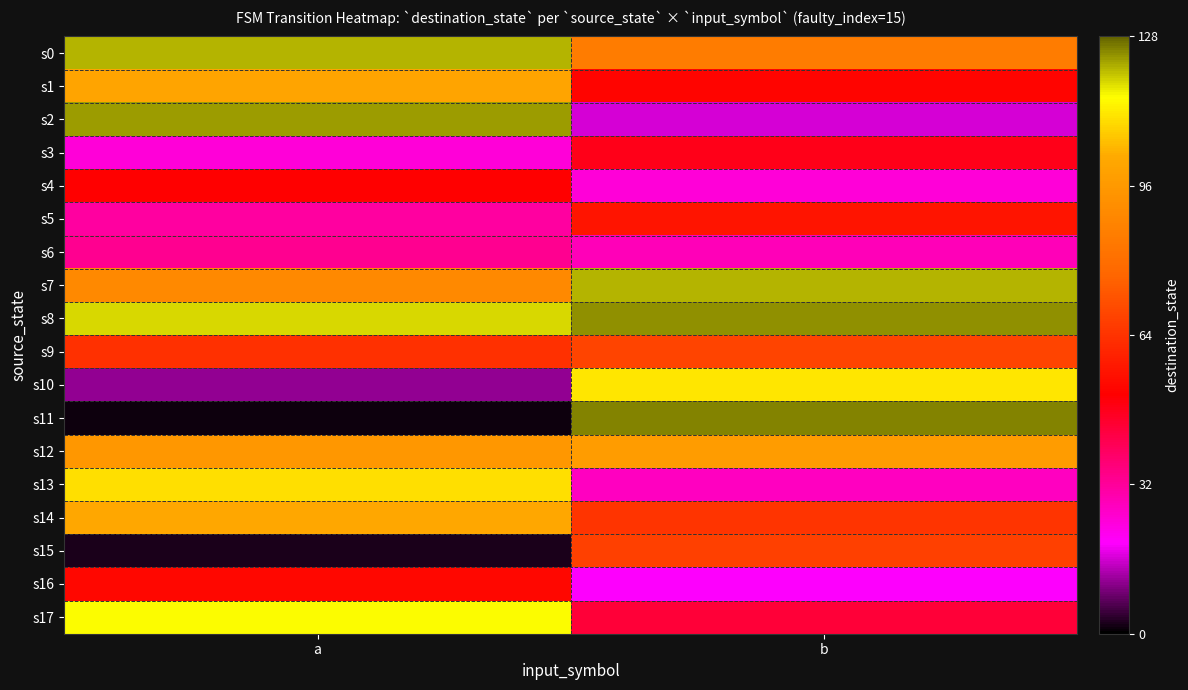

What is the difference between the highest and lowest values at b?

109